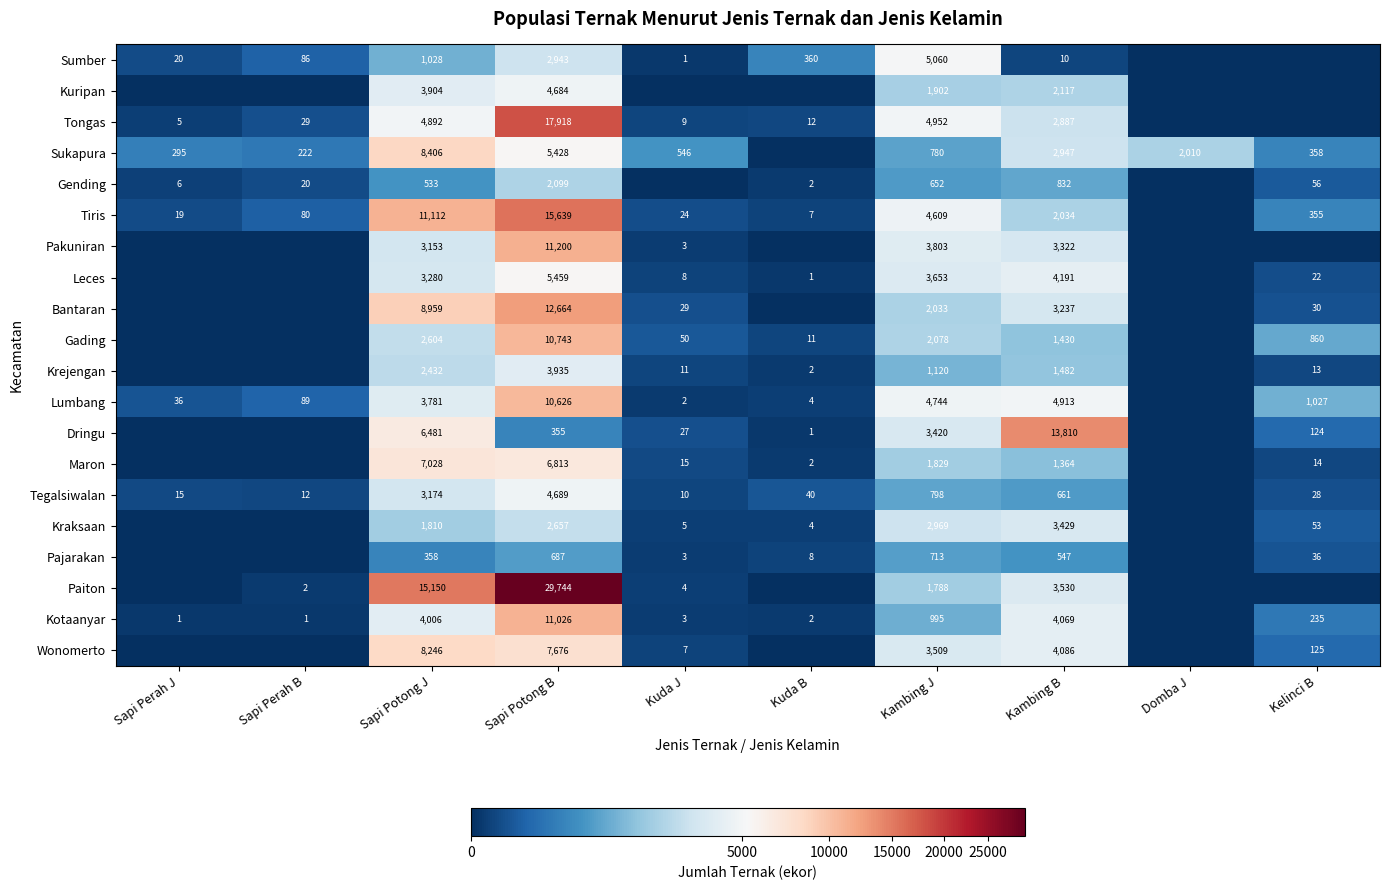

At Sapi Potong B, list the series in order from largest to smallest.

Paiton, Tongas, Tiris, Bantaran, Pakuniran, Kotaanyar, Gading, Lumbang, Wonomerto, Maron, Leces, Sukapura, Tegalsiwalan, Kuripan, Krejengan, Sumber, Kraksaan, Gending, Pajarakan, Dringu